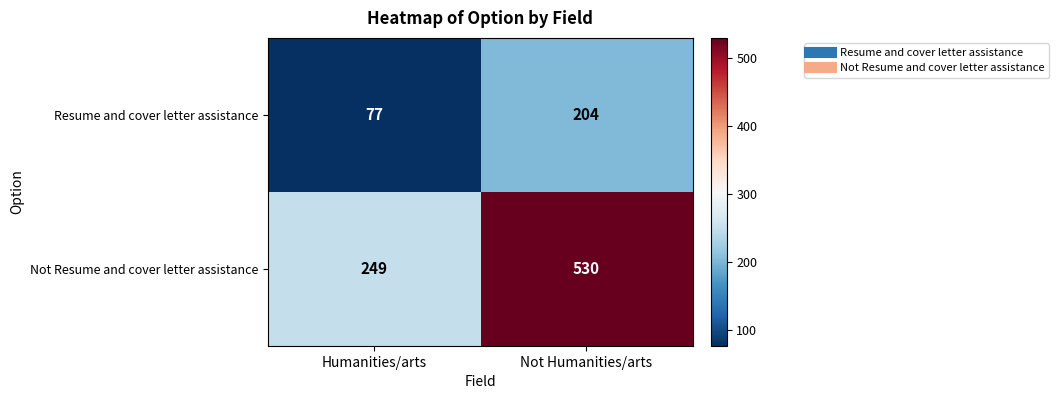

Read the Not Resume and cover letter assistance value at Humanities/arts.

249